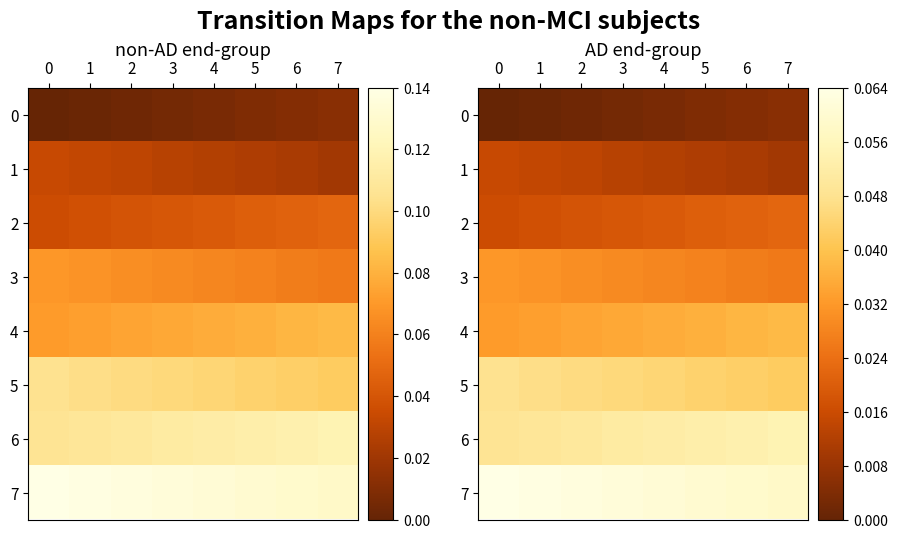

The value of 5 at 3 is 0.3. True or false?

False